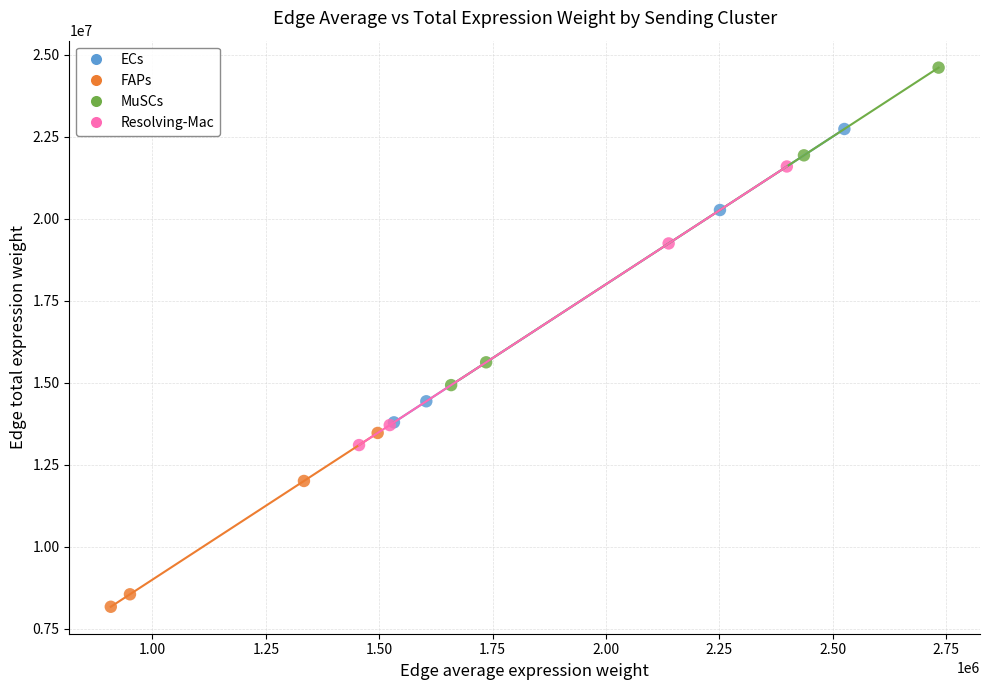

Which series has the largest Y range (max minus min)?

MuSCs